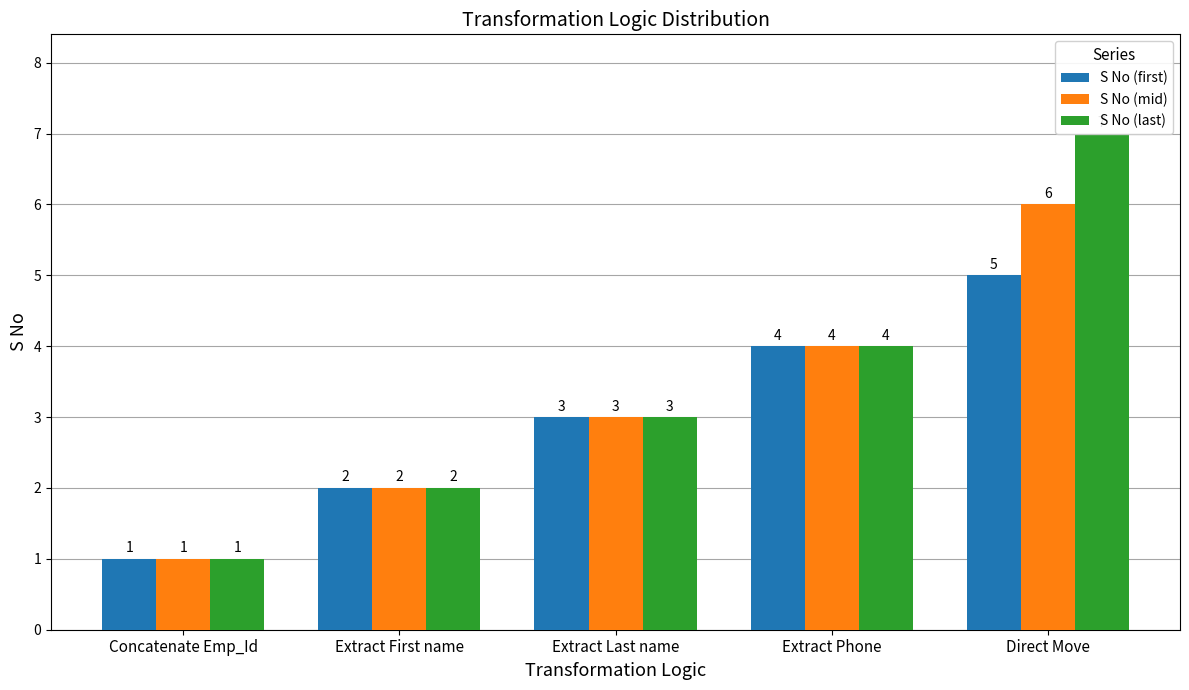

What is the greatest value displayed?

7